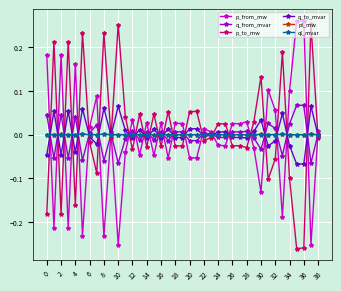

How many values in p_from_mw are above zero?

22